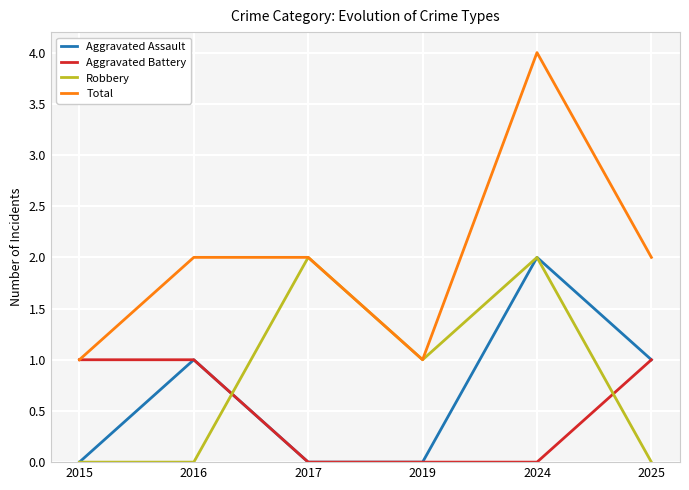

What is the sum of the Total values at 2017 and 2015?

3